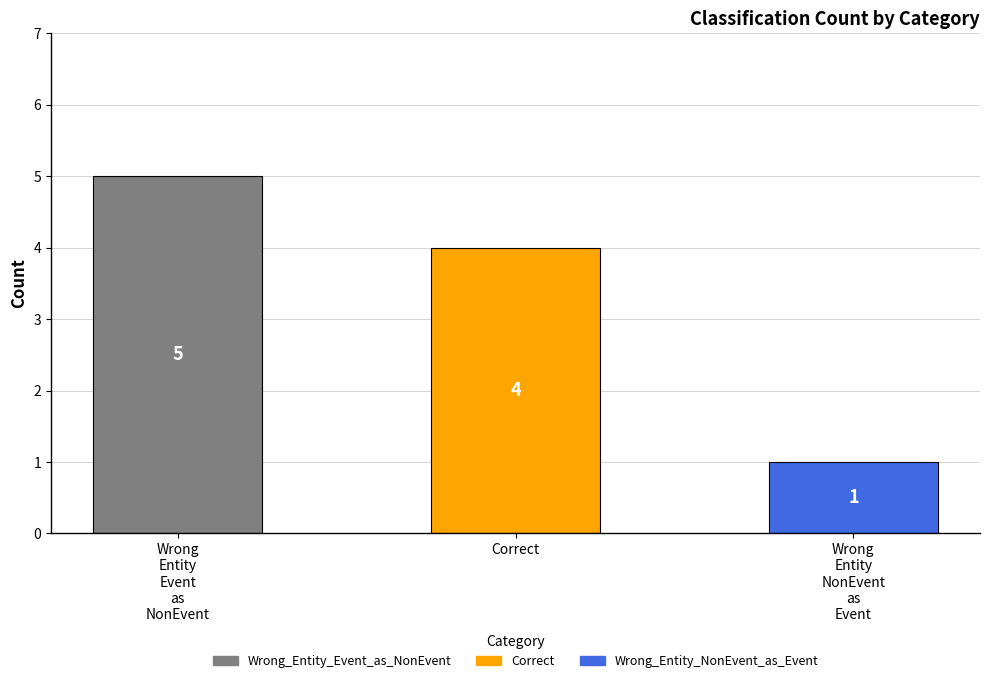

What is the smallest value displayed?

1